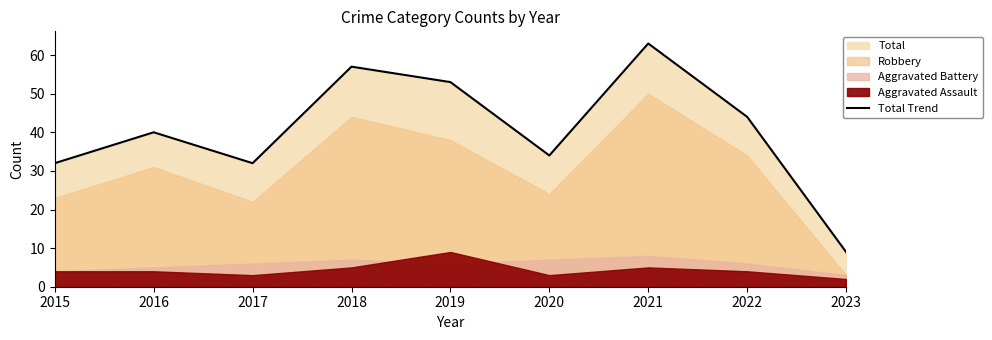

Approximately how many times larger is the value at 2016 compared to 2022?

0.9